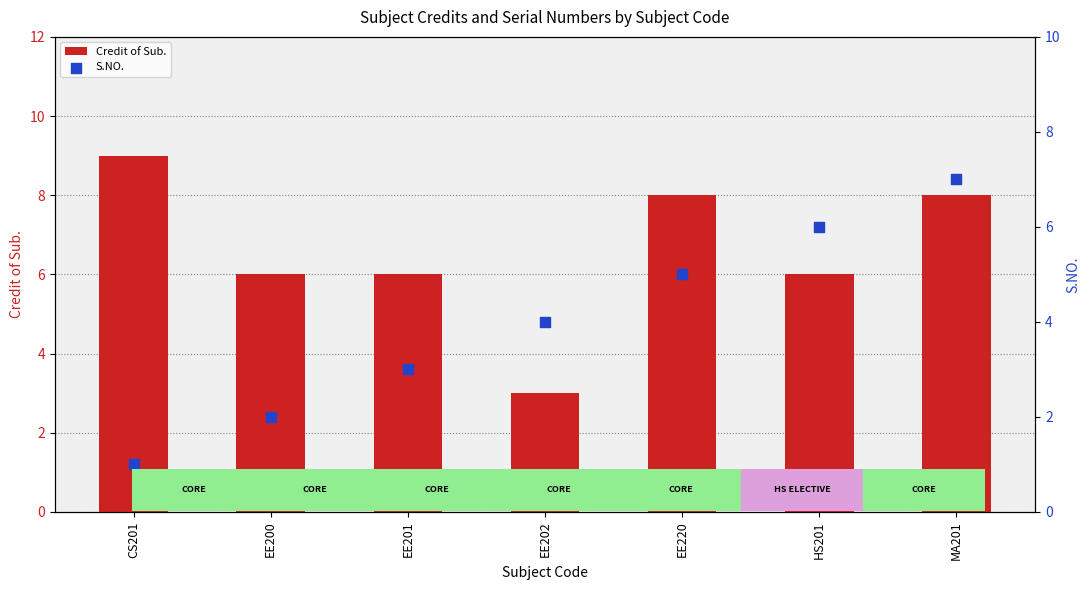

What are all the series names shown in the legend?

Credit of Sub., S.NO.